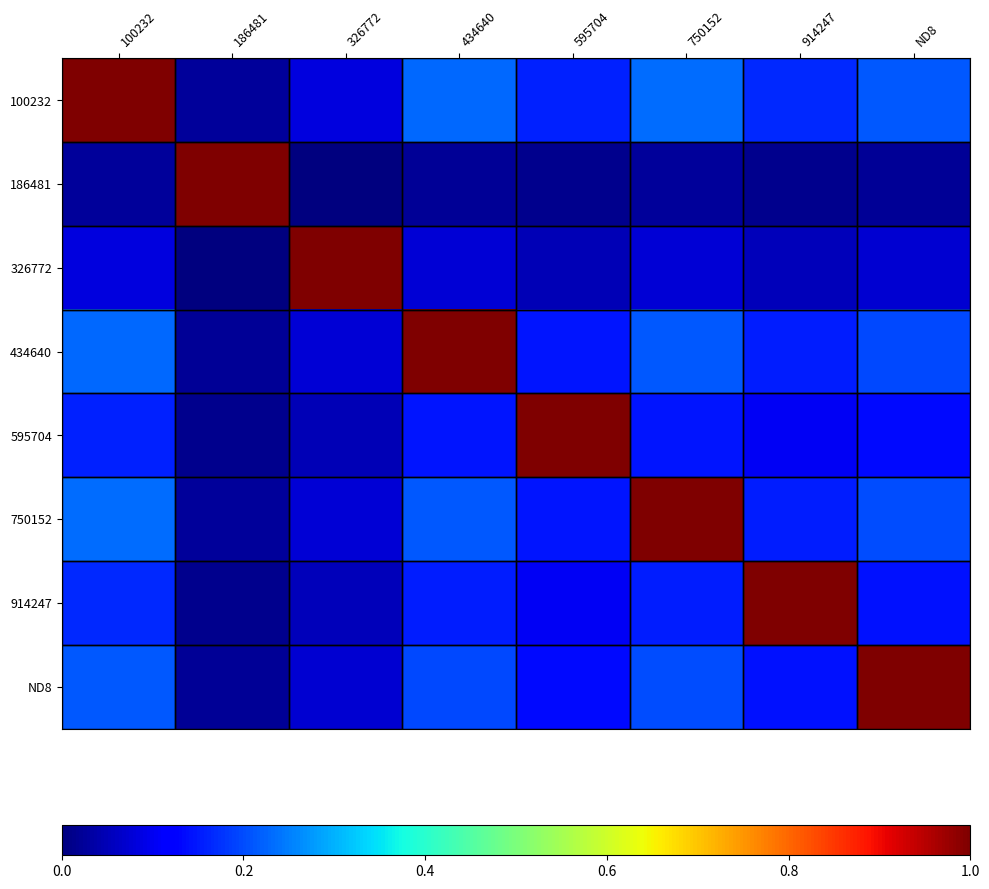

At which category is the sum across all series the highest?

100232